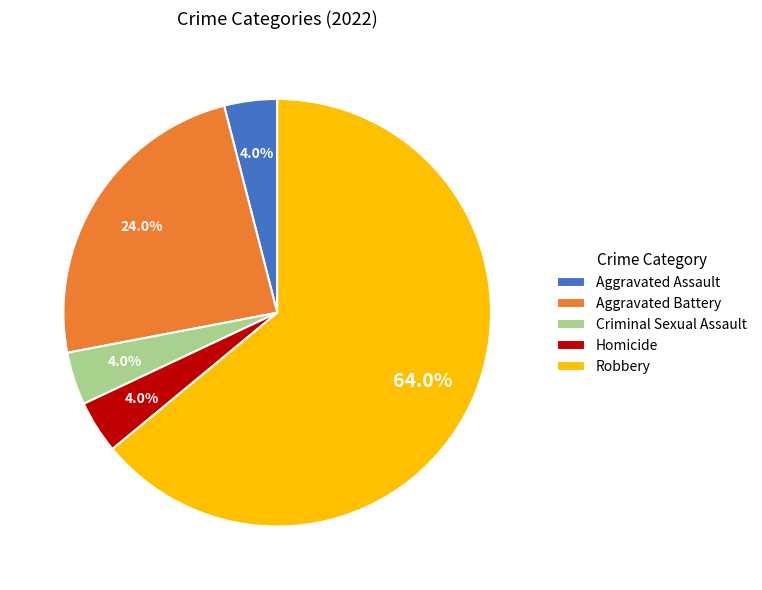

Approximately how many times larger is the value at Aggravated Assault compared to Criminal Sexual Assault?

1.0